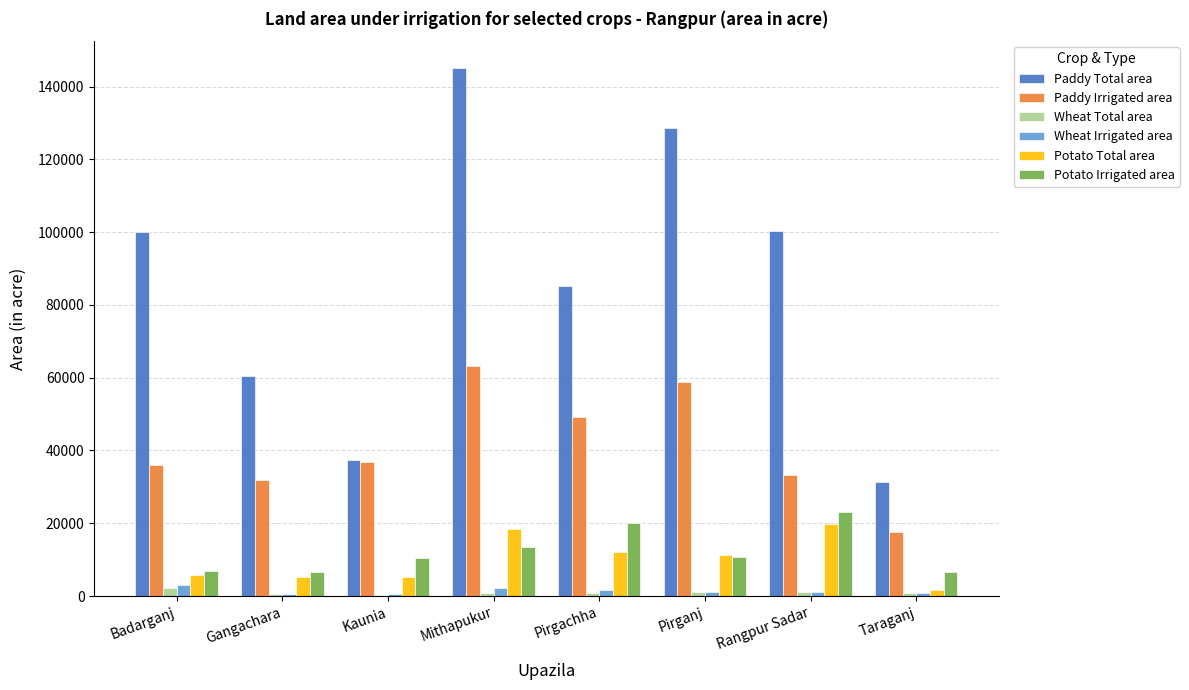

Which series has the widest spread of values?

Paddy Total area